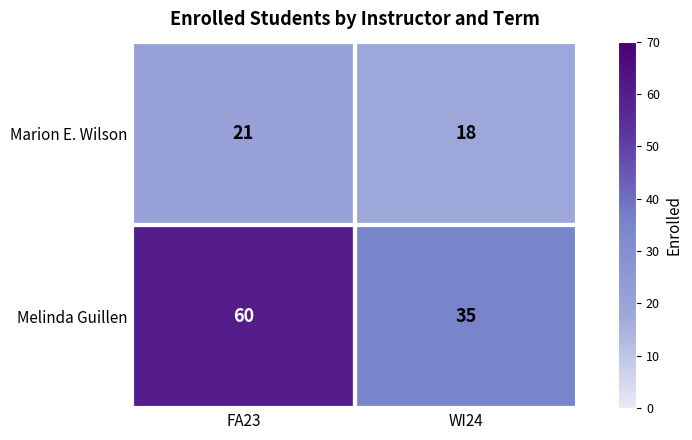

Where is Melinda Guillen nearest to the value 47?

WI24